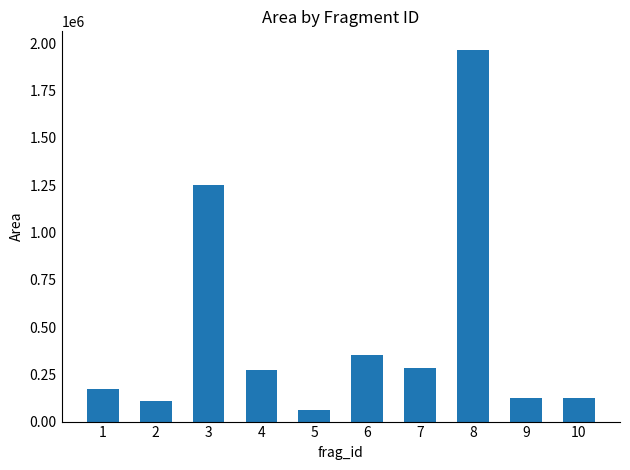

What is the sum of the values at 10 and 9?

249337